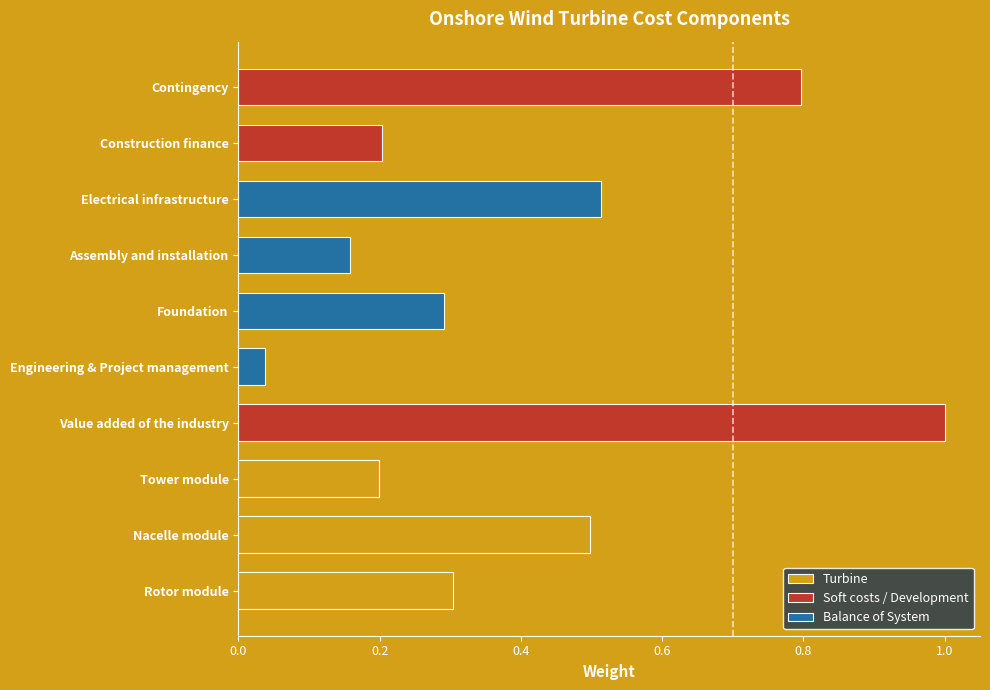

List the labels in order of value, largest first.

Value added of the industry, Contingency, Electrical infrastructure, Nacelle module, Rotor module, Foundation, Construction finance, Tower module, Assembly and installation, Engineering & Project management